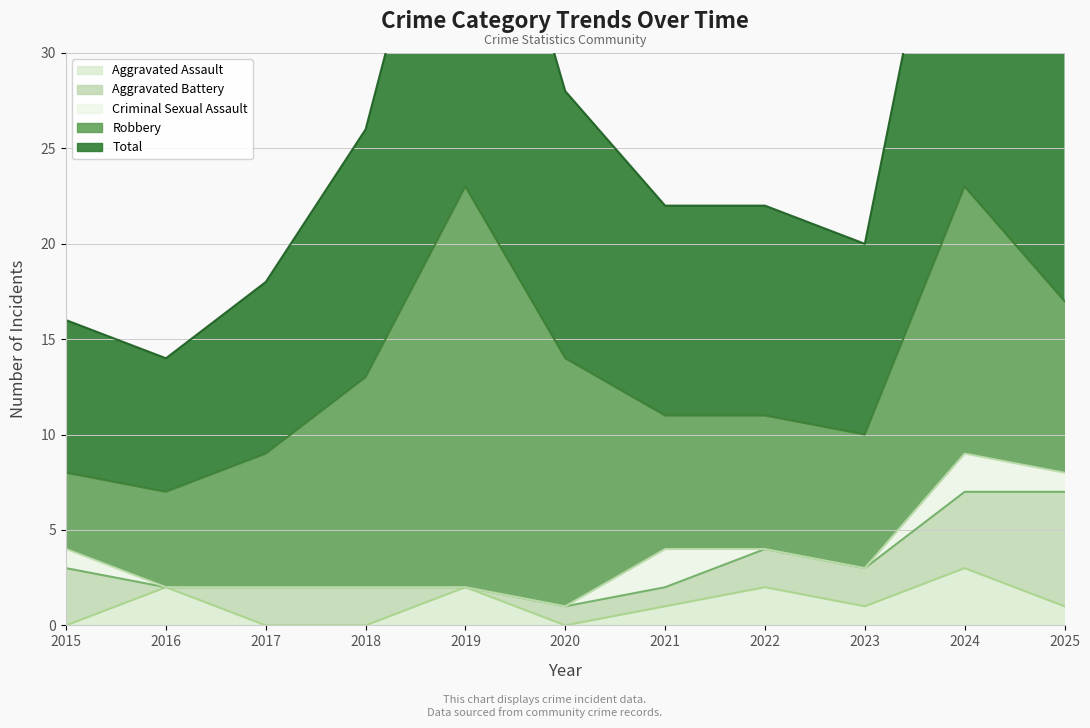

At which label does Total first exceed 11?

2018